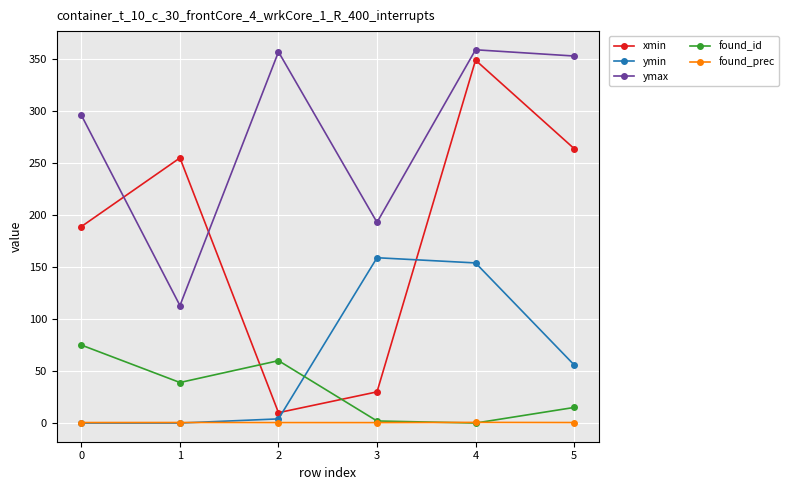

What is the greatest value displayed?

359.0